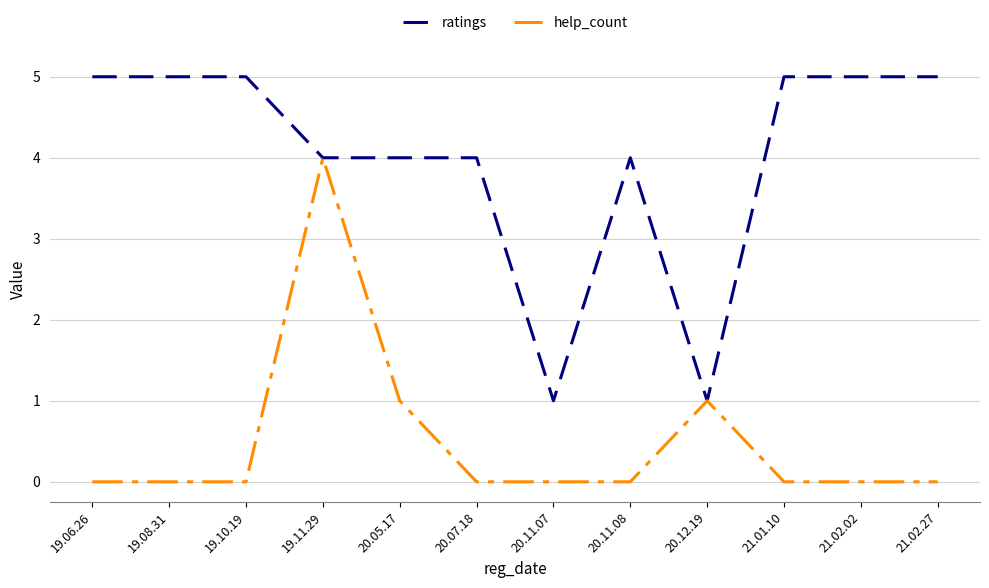

What position from the left is 20.12.19?

9